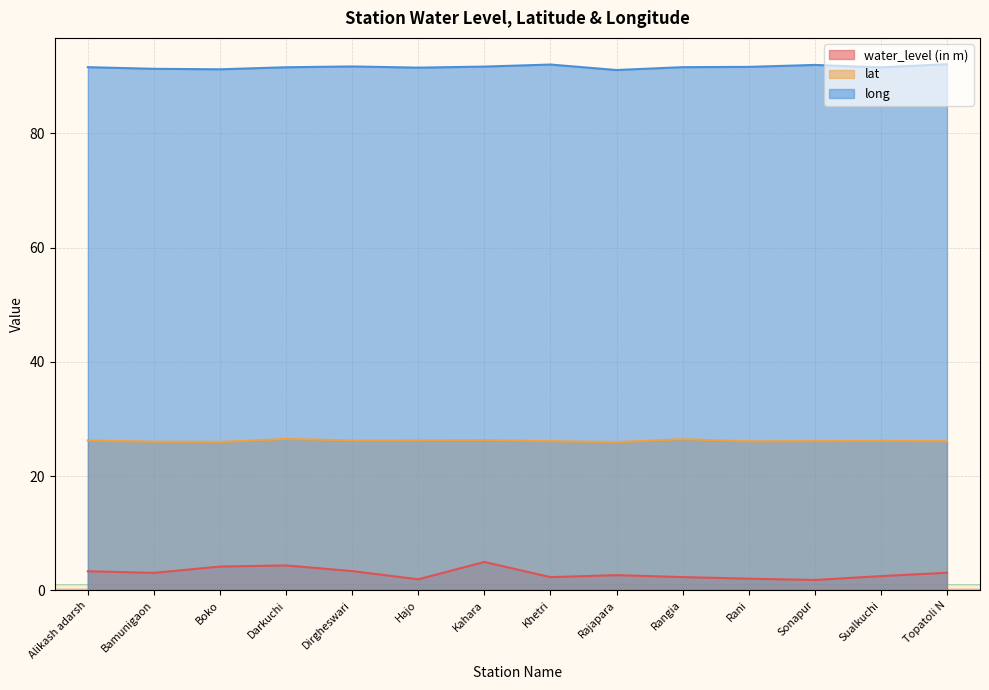

What is the label of the 5th point from the left?

Dirgheswari